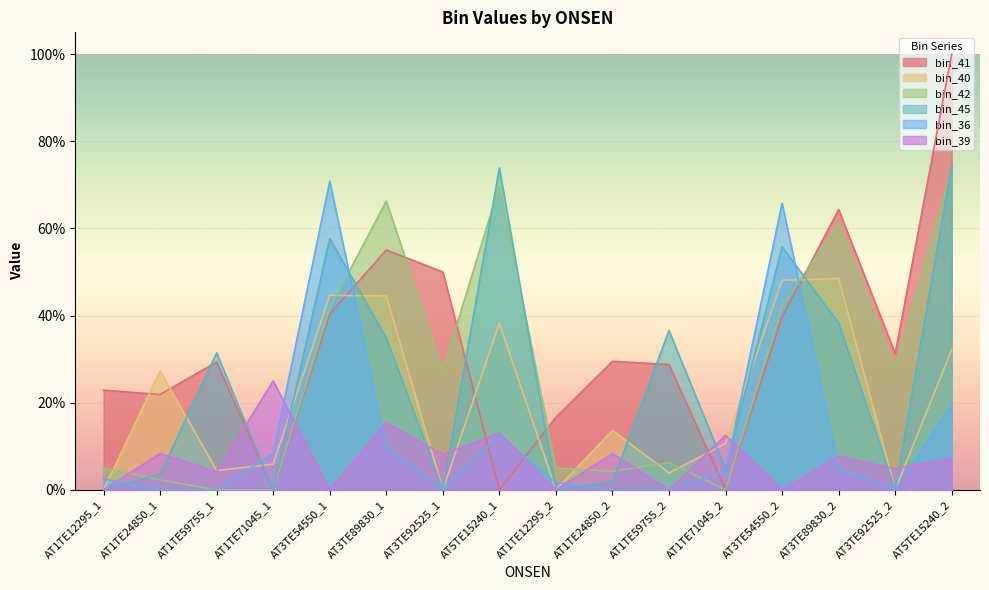

At which category is the sum across all series the highest?

AT5TE15240_2